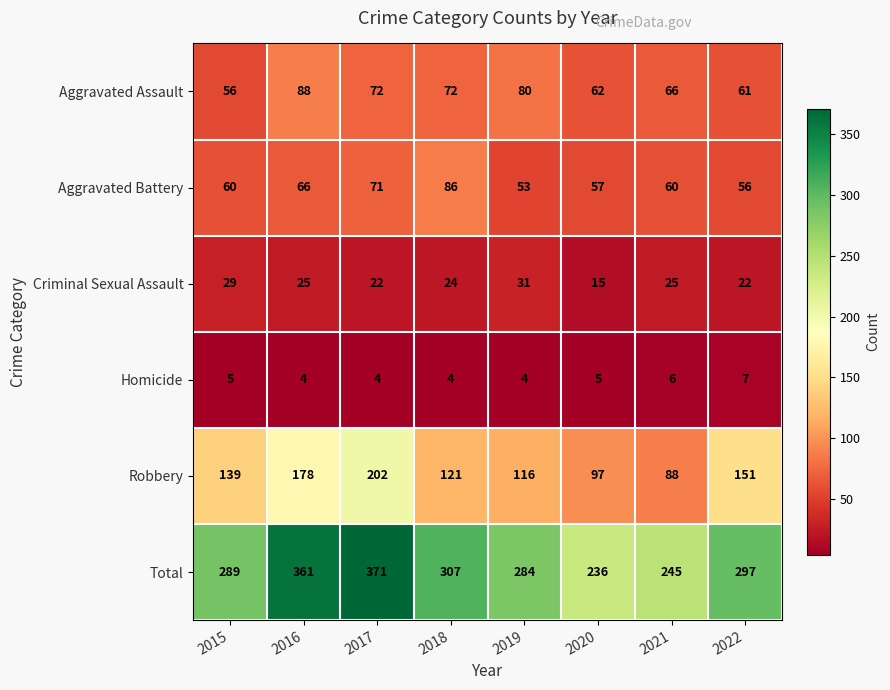

Count the number of categories in the chart.

8